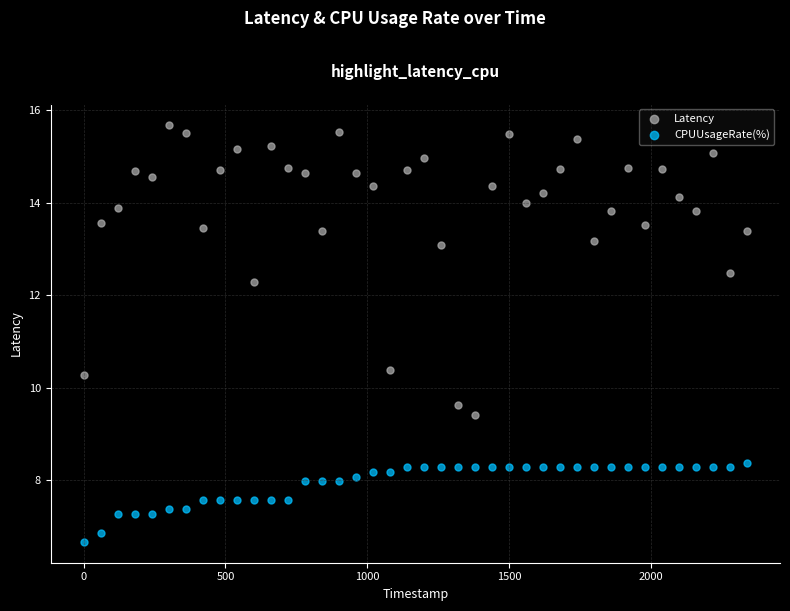

Across all series, what Y value is closest to 11?

10.4